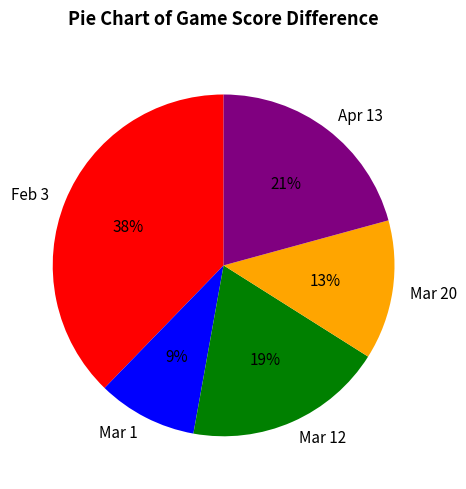

To the nearest percent, what is the average slice percentage?

20%